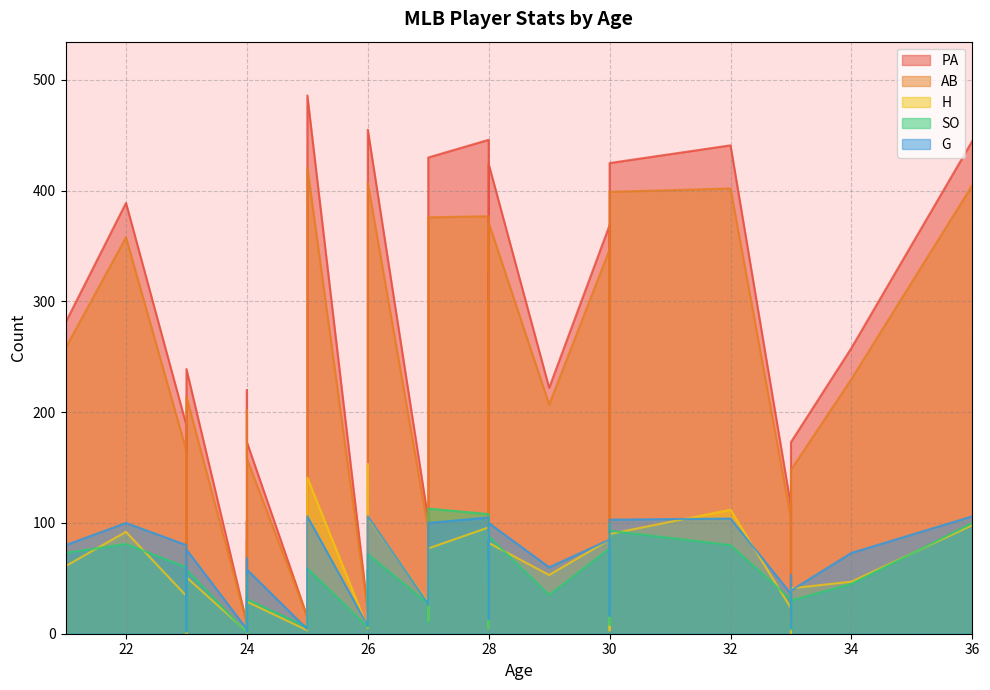

What is the average value of the G series?

57